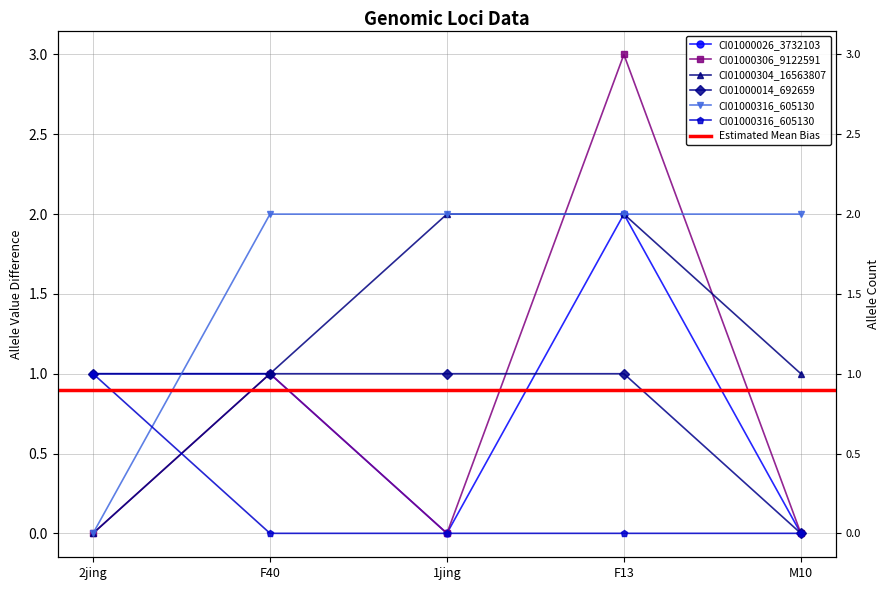

True or false: CI01000306_9122591_9122672.A has a value of 1 at M10.

False